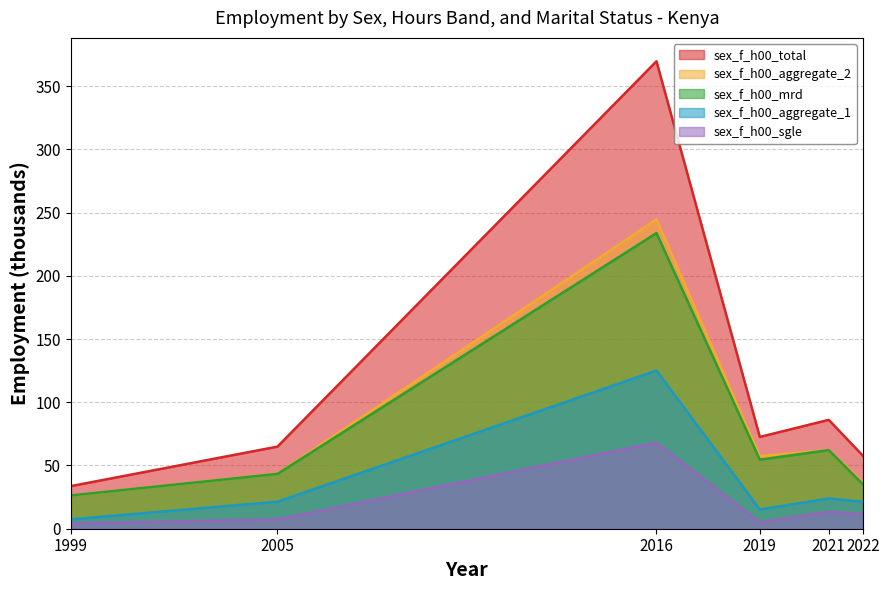

What is the spread (max minus min) of values at 1999?

29.4